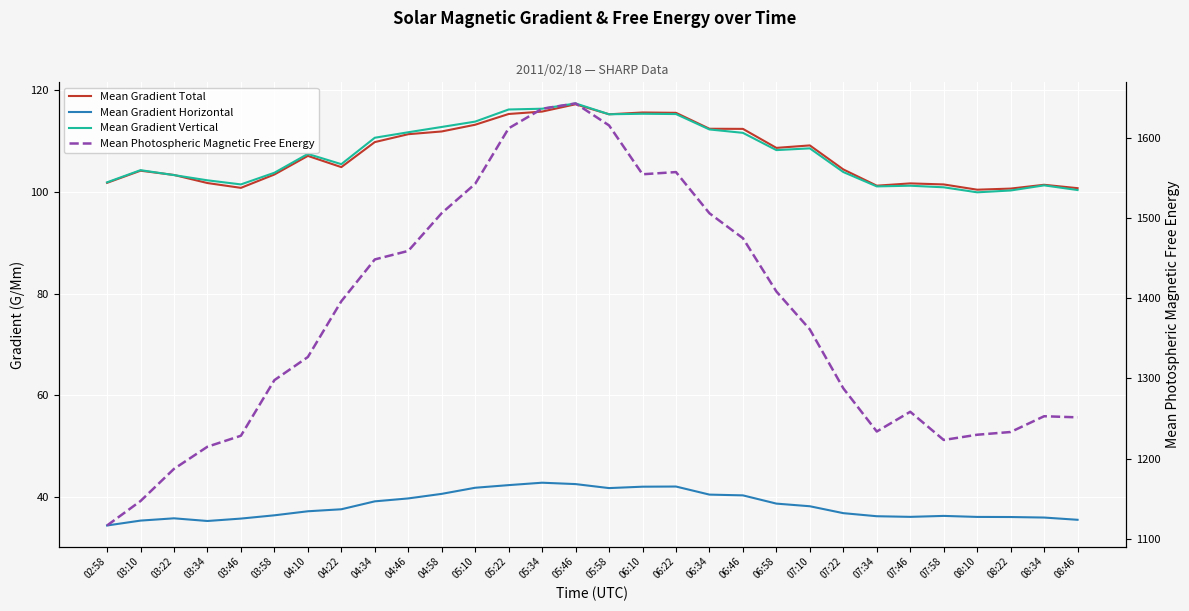

In Mean Gradient Total, how many points are lower than both neighbors (excluding endpoints)?

6